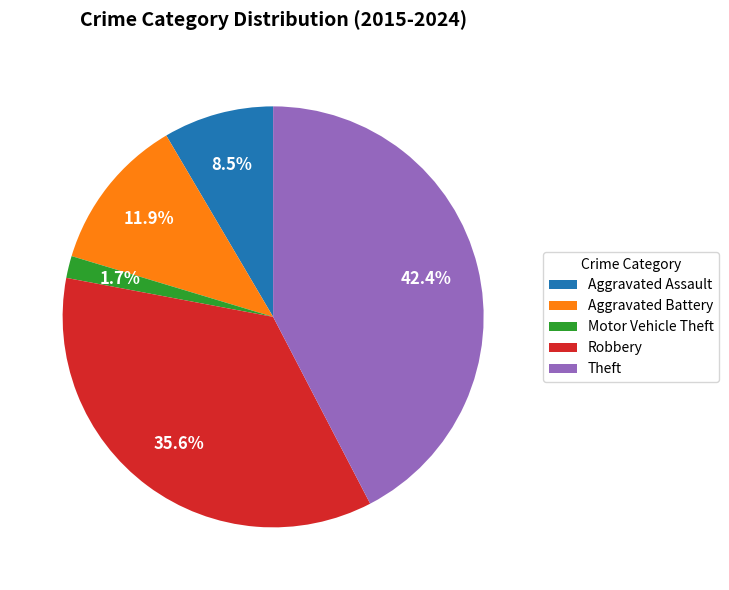

Which category has the smallest portion of the pie?

Motor Vehicle Theft